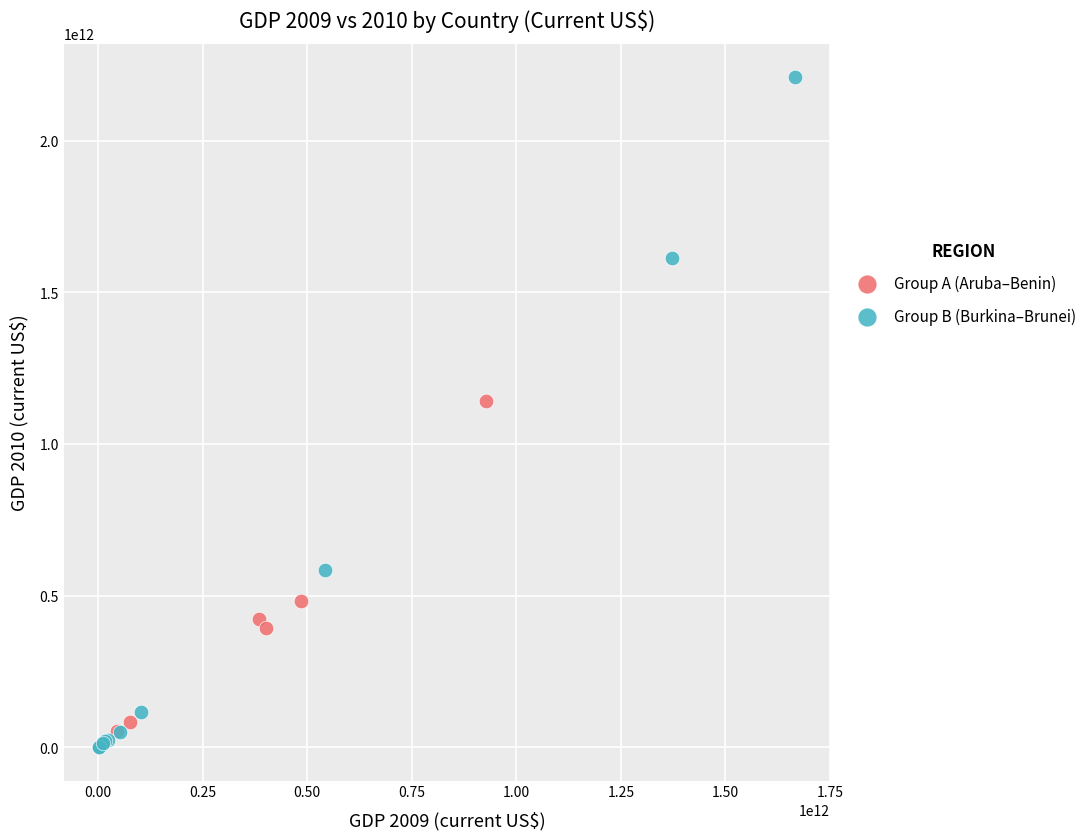

Which series reaches the maximum Y coordinate?

Group B (Burkina–Brunei)